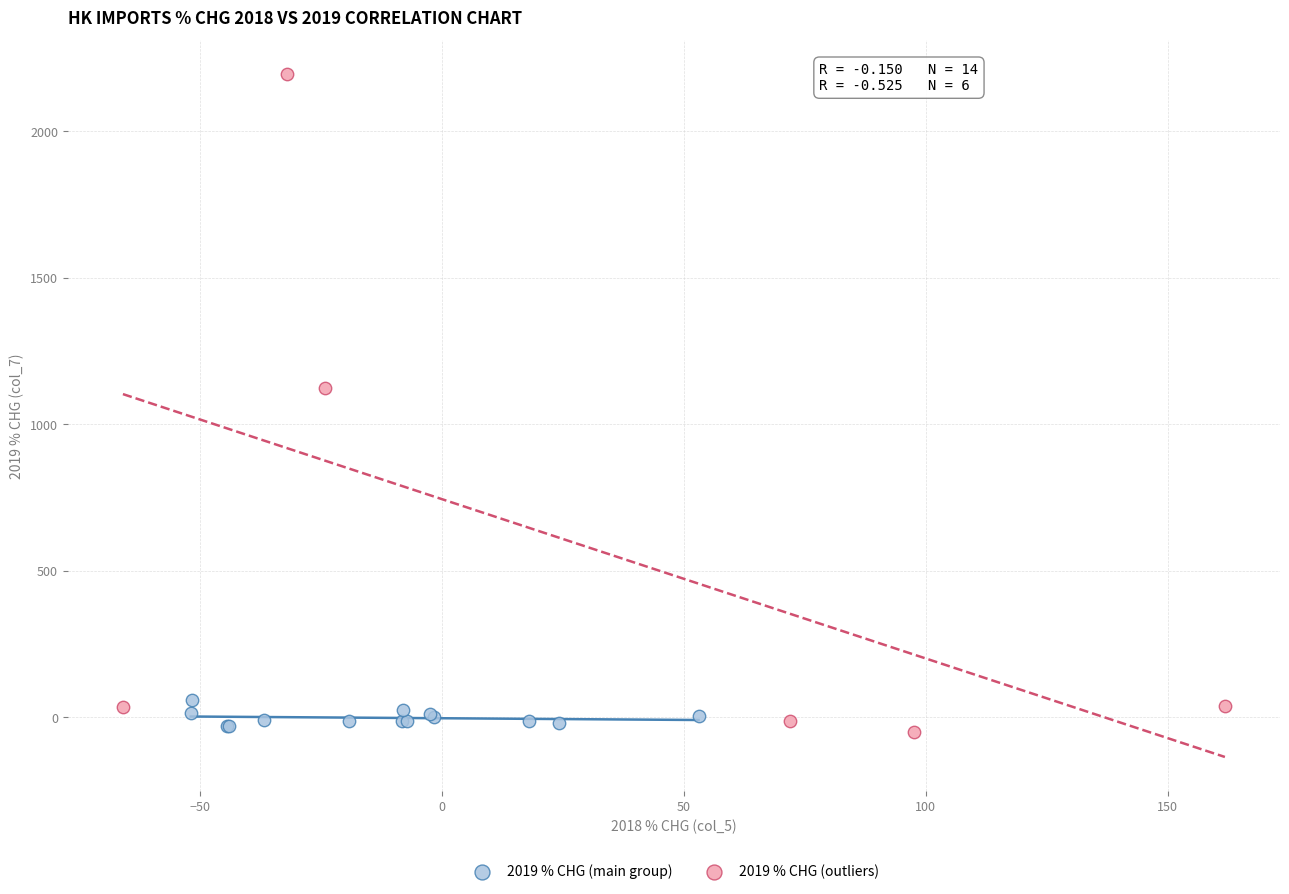

Which series contains the highest Y value?

2019 % CHG (outliers)